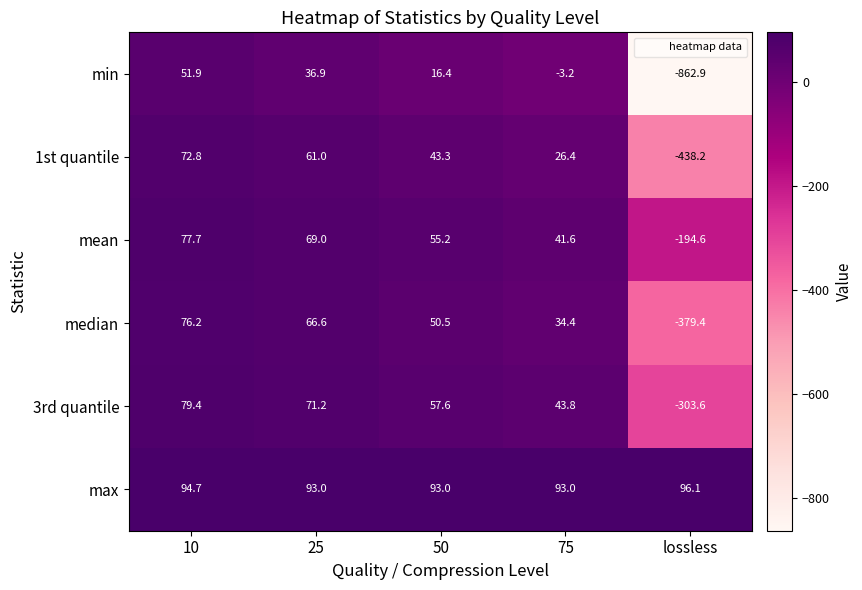

Which series has the widest spread of values?

min